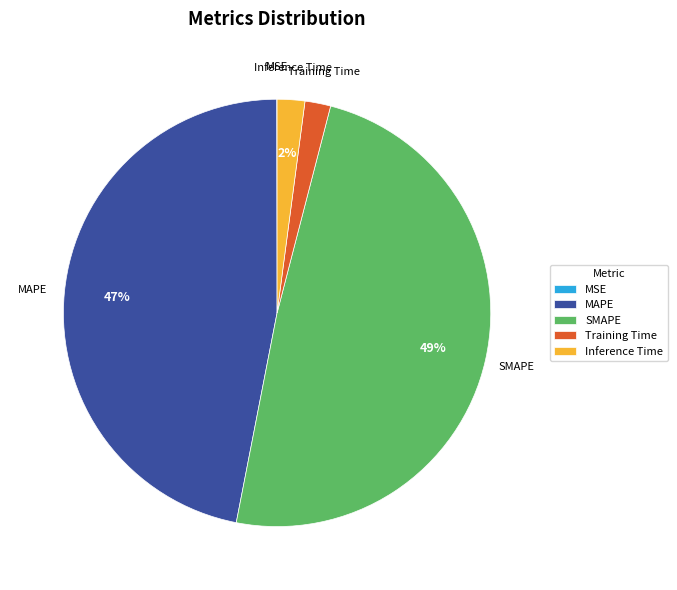

To the nearest percent, what portion does Inference Time represent?

2%